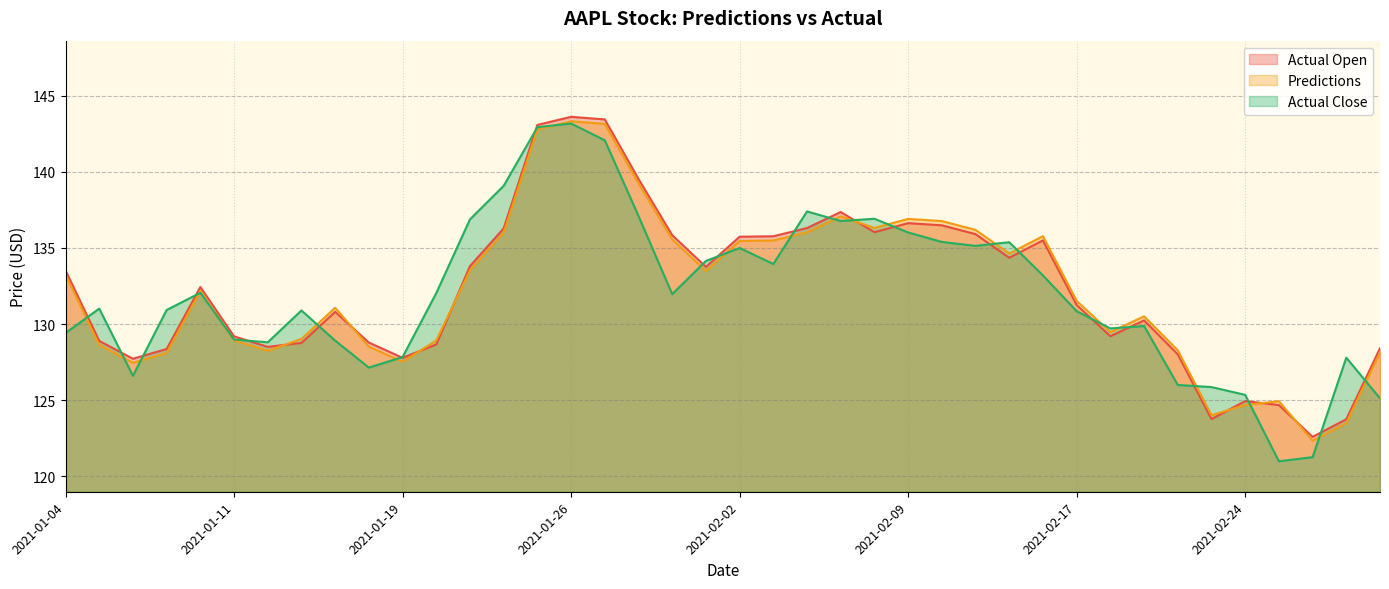

Reading left to right, transcribe all the data shown in this chart.

Predictions: 133.2	128.6	127.5	128.1	132.2	128.9	128.2	129.0	131.1	128.5	127.5	128.9	133.5	136.0	142.8	143.3	143.1	139.2	135.6	133.5	135.5	135.5	136.0	137.1	136.3	136.9	136.8	136.2	134.6	135.8	131.5	129.5	130.5	128.3	124.0	124.7	124.9	122.3	123.5	128.1
Actual Open: 133.5	128.9	127.7	128.4	132.4	129.2	128.5	128.8	130.8	128.8	127.8	128.7	133.8	136.3	143.1	143.6	143.4	139.5	135.8	133.8	135.7	135.8	136.3	137.4	136.0	136.6	136.5	135.9	134.4	135.5	131.2	129.2	130.2	128.0	123.8	124.9	124.7	122.6	123.8	128.4
Actual Close: 129.4	131.0	126.6	130.9	132.1	129.0	128.8	130.9	128.9	127.1	127.8	132.0	136.9	139.1	142.9	143.2	142.1	137.1	132.0	134.1	135.0	133.9	137.4	136.8	136.9	136.0	135.4	135.1	135.4	133.2	130.8	129.7	129.9	126.0	125.9	125.3	121.0	121.3	127.8	125.1